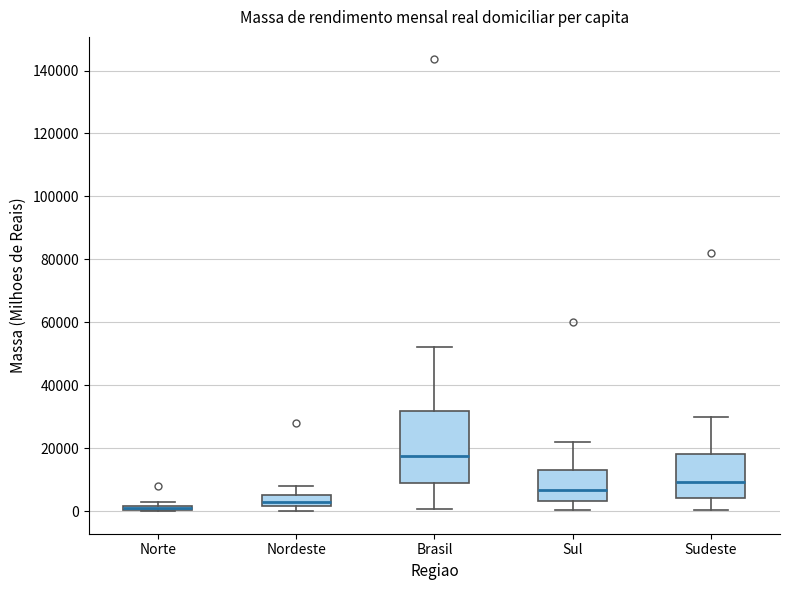

Which box is the tallest, from its lower edge to its upper edge?

Brasil